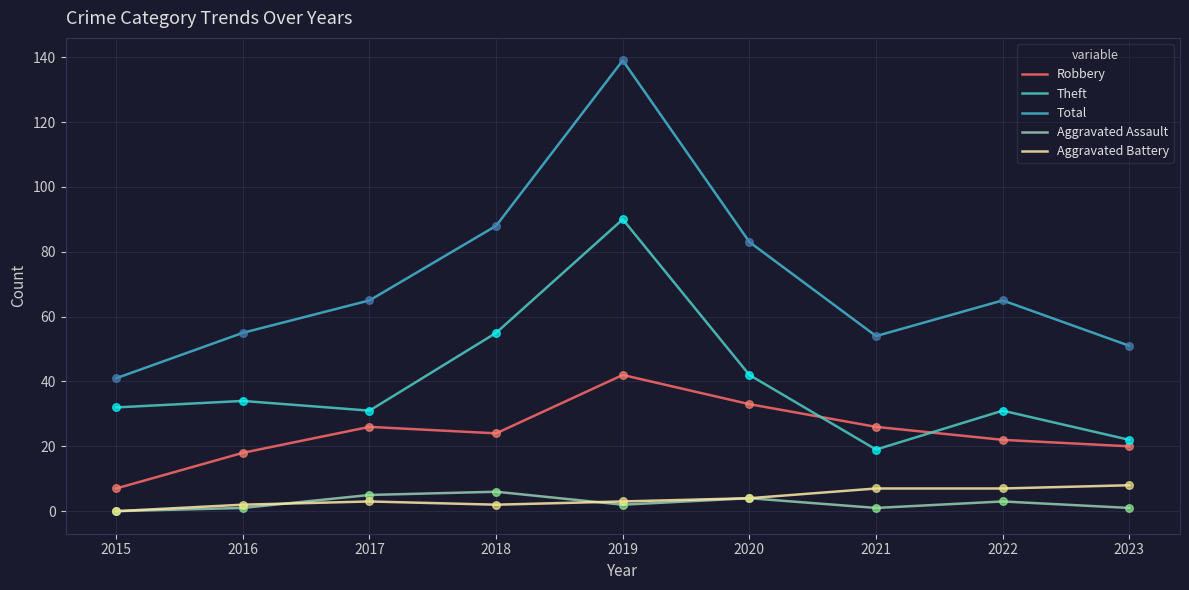

What is the total value across all series at 2021?

107